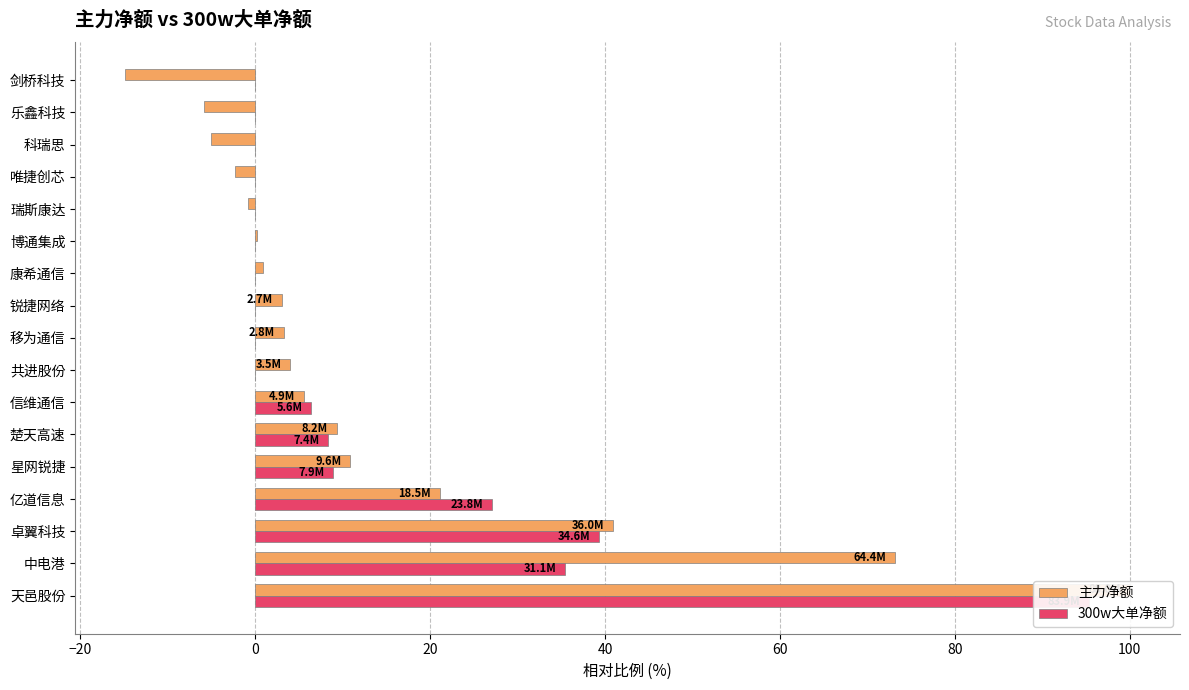

At how many categories does at least one series exceed 9?

6